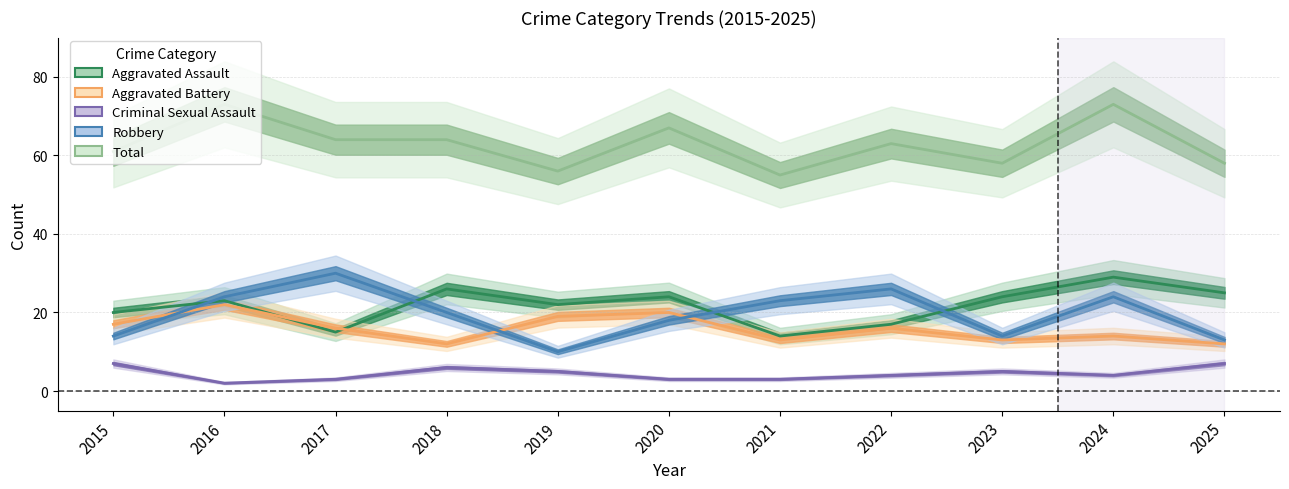

How many values in the Aggravated Battery series are below 16?

5